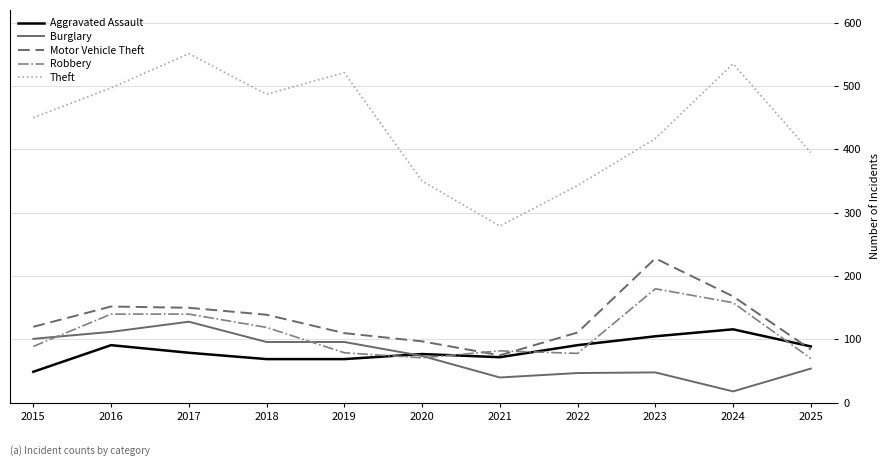

What is the difference between the highest and lowest values at 2021?

239